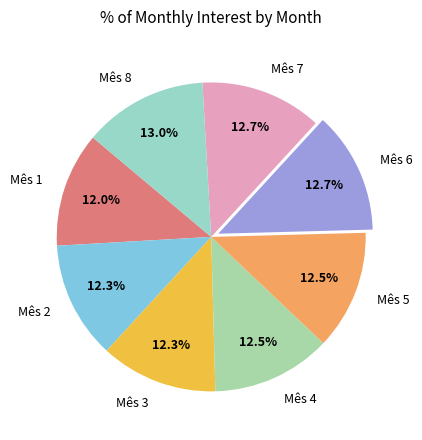

What percentage is the Mês 3 slice, to the nearest percent?

12%